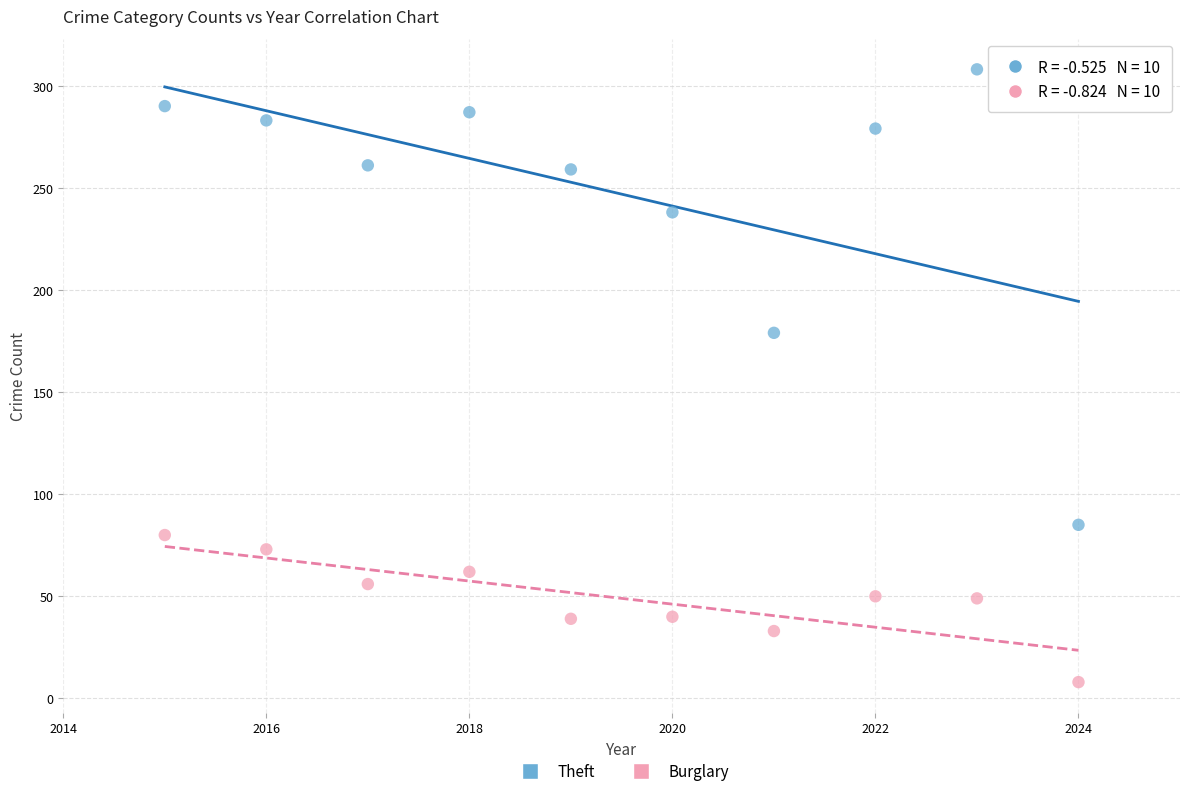

Which series has the widest spread of Y values?

Theft